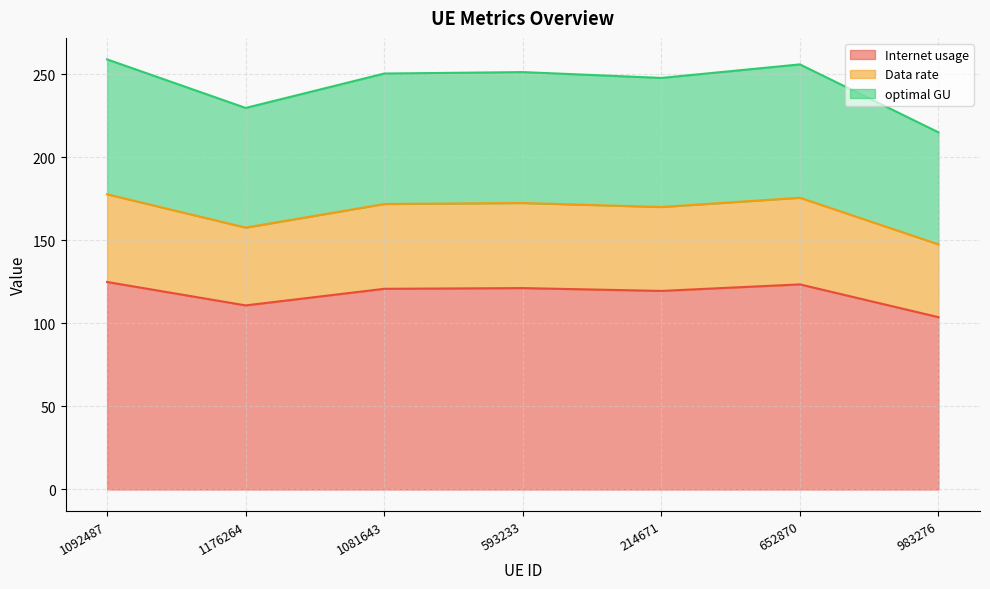

The Data rate series shows 184.1 at 1092487. True or false?

False